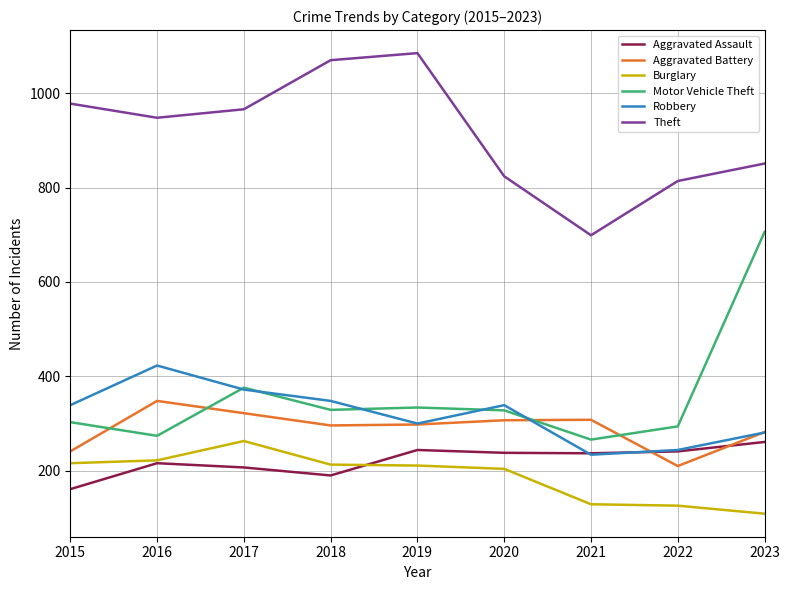

What is the approximate value of Theft at 2023, to the nearest 5?

850